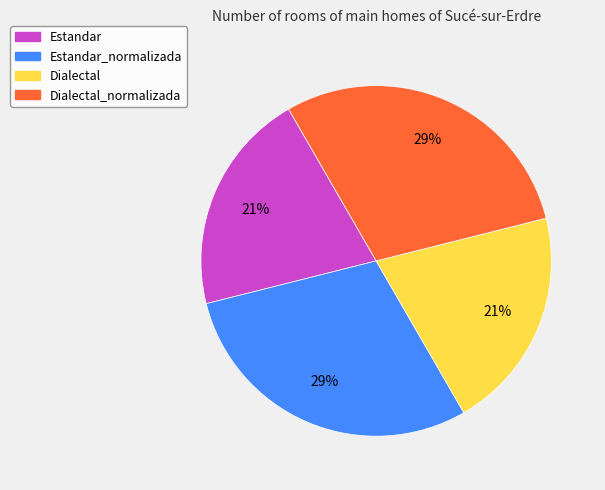

Between Dialectal and Dialectal_normalizada, which is larger?

Dialectal_normalizada